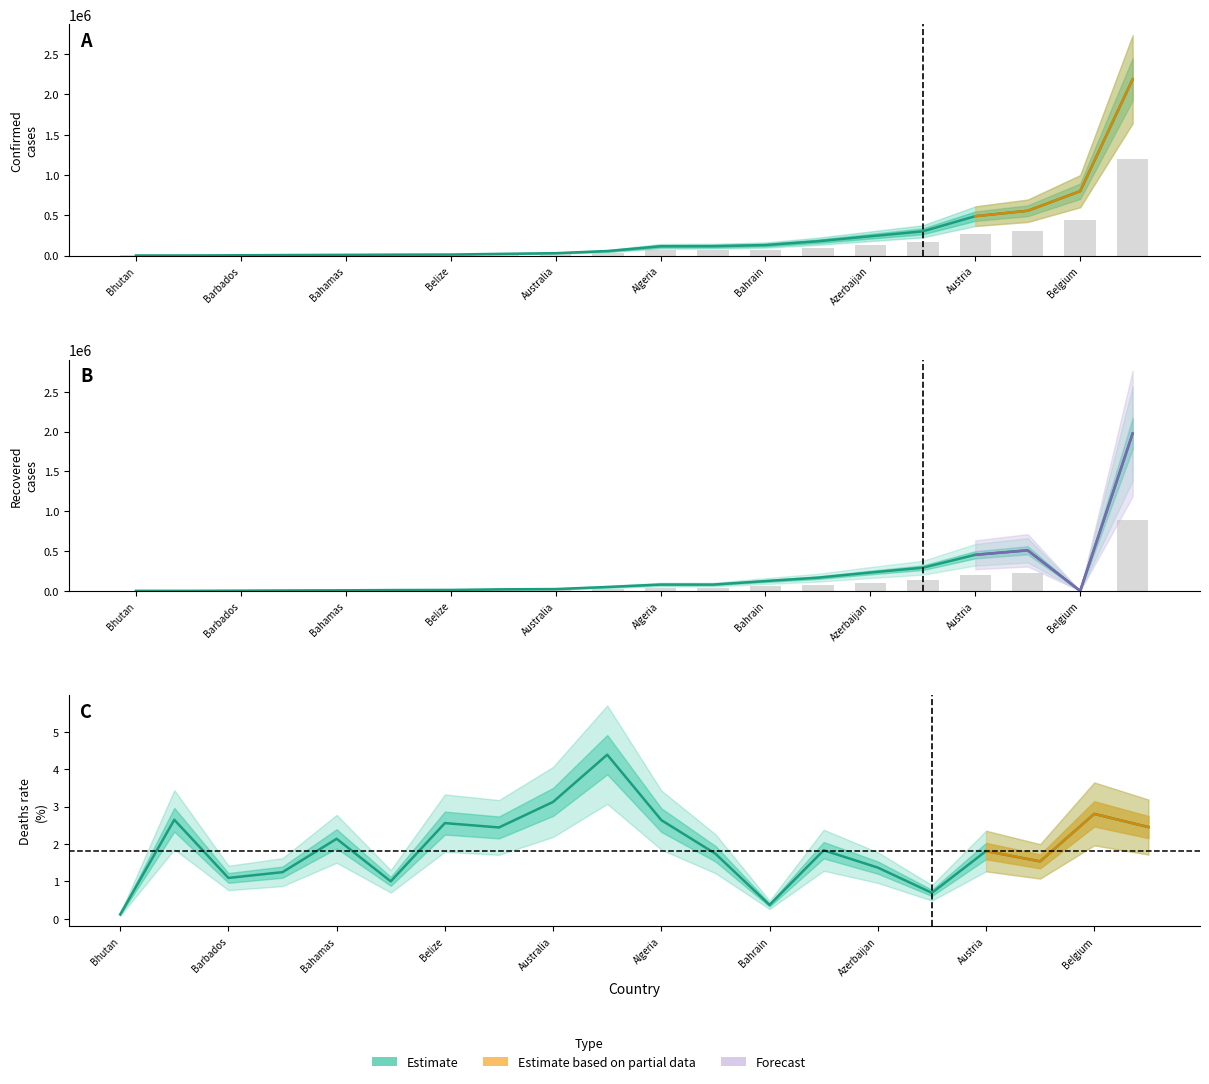

Is the value of Confirmed at 19 greater than the value of Recovered at 19?

Yes